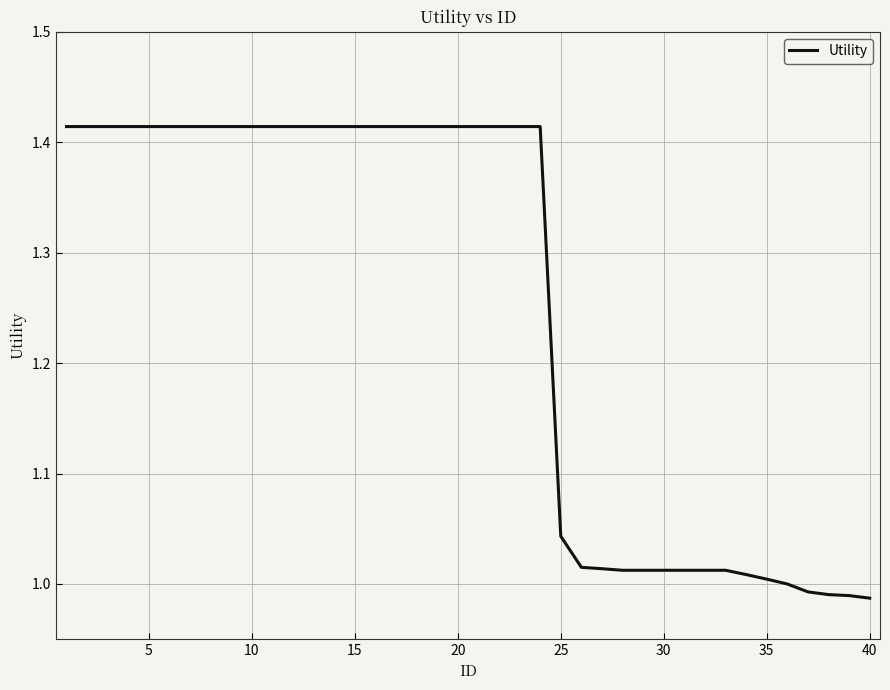

What is the difference between the maximum and minimum values?

0.4